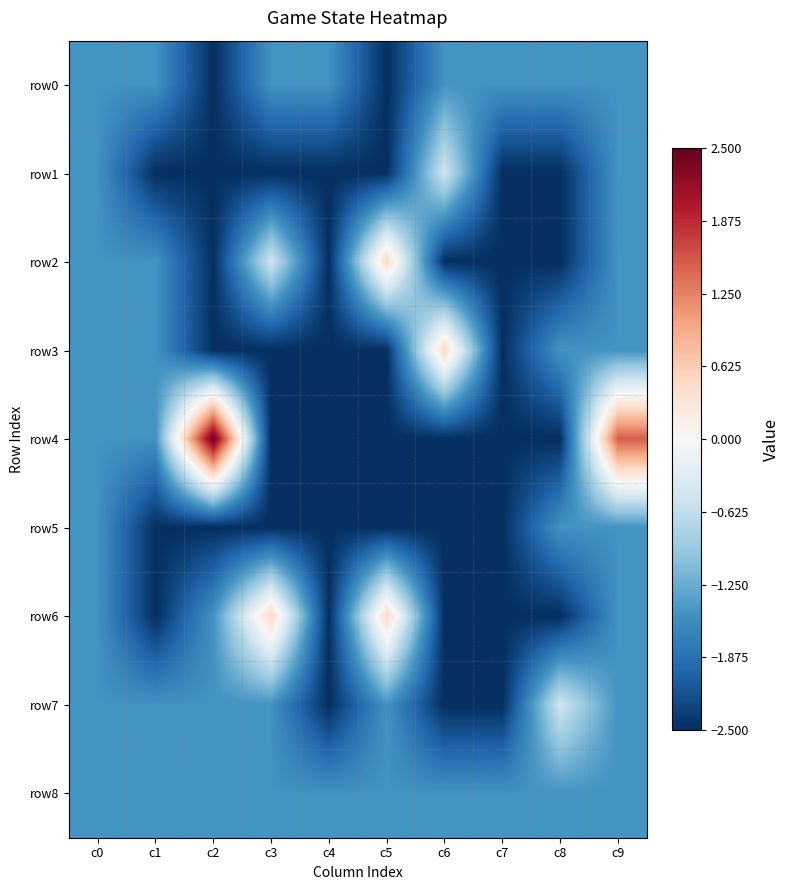

What is the maximum value shown in the chart?

2.5